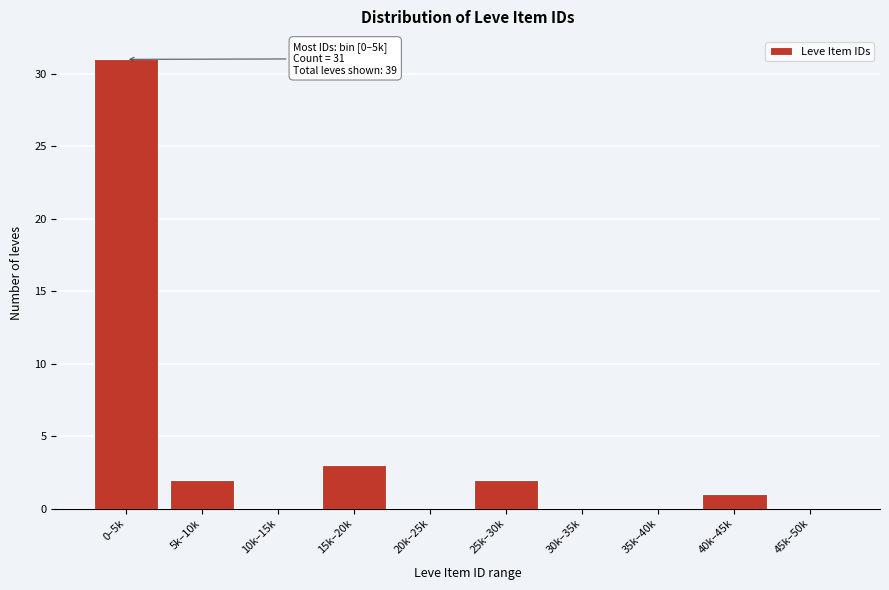

Reading left to right, list all the values displayed in this chart.

0–5k=31	5k–10k=2	10k–15k=0	15k–20k=3	20k–25k=0	25k–30k=2	30k–35k=0	35k–40k=0	40k–45k=1	45k–50k=0